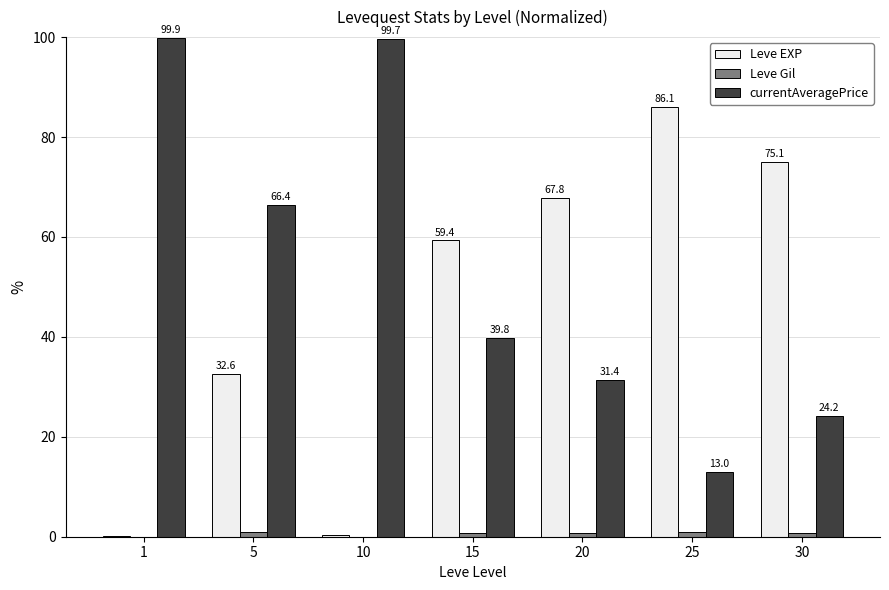

What is the maximum value shown in the chart?

99.9